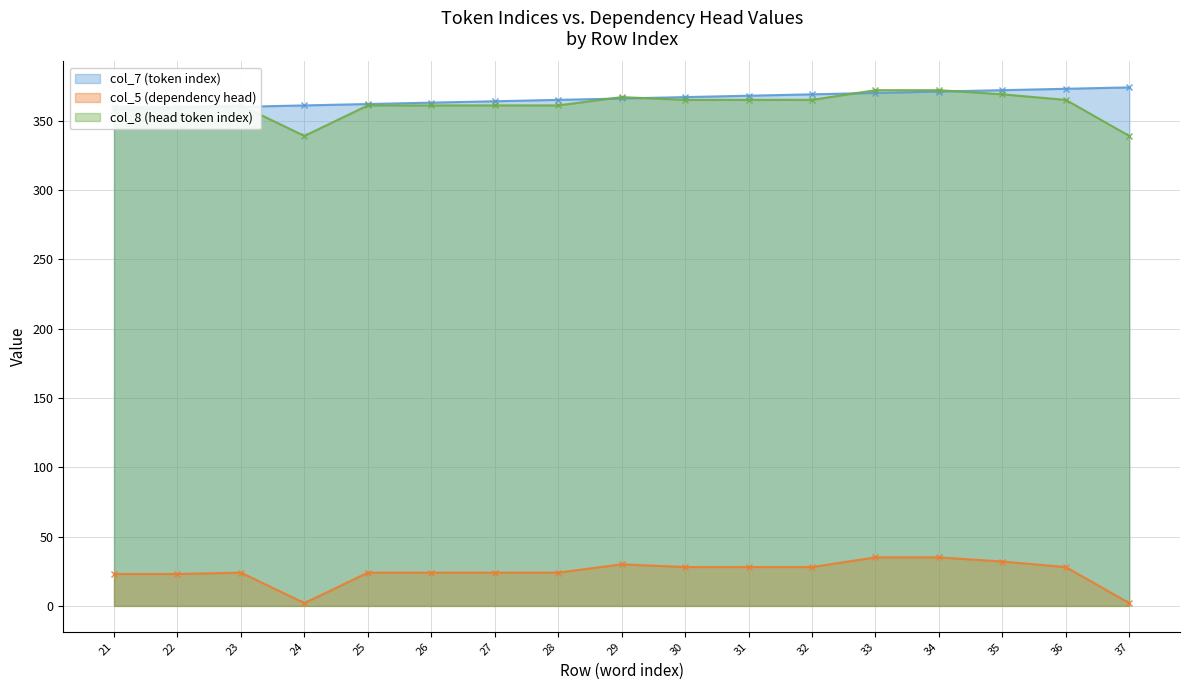

What are all the series names shown in the legend?

col_7 (token index), col_5 (dependency head), col_8 (head token index)